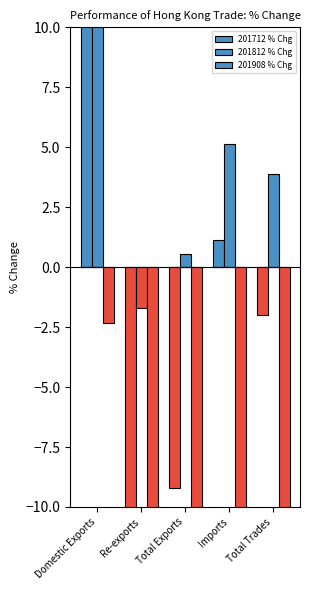

List the series in order of their overall mean, lowest first.

201908 % Chg, 201712 % Chg, 201812 % Chg